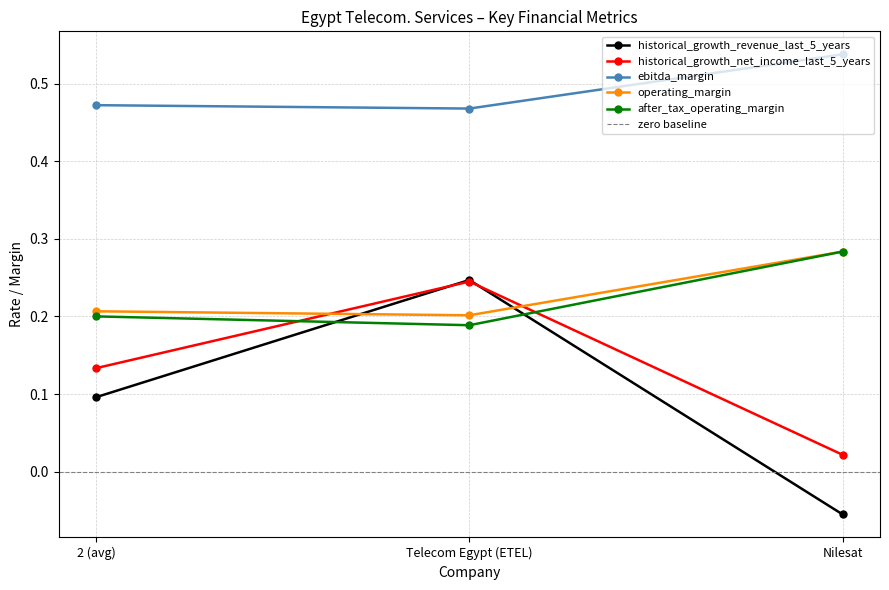

Does the chart display data point markers on the line(s)?

Yes